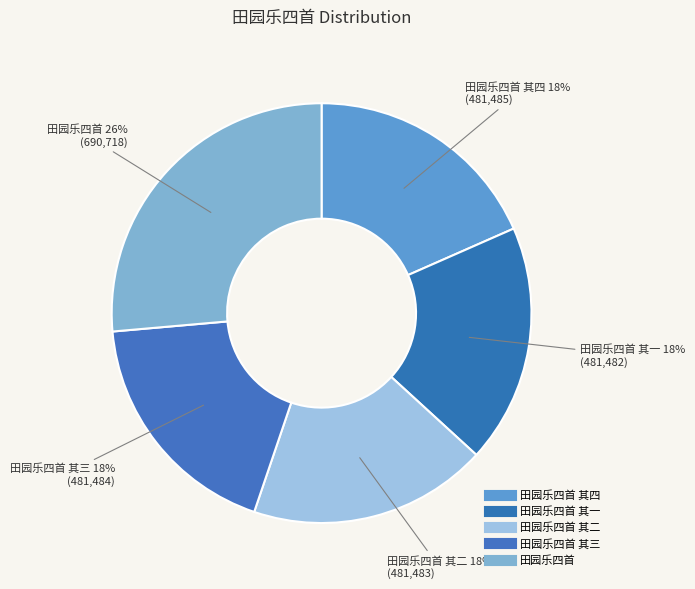

Rank the categories by value from highest to lowest.

田园乐四首, 田园乐四首 其四, 田园乐四首 其三, 田园乐四首 其二, 田园乐四首 其一